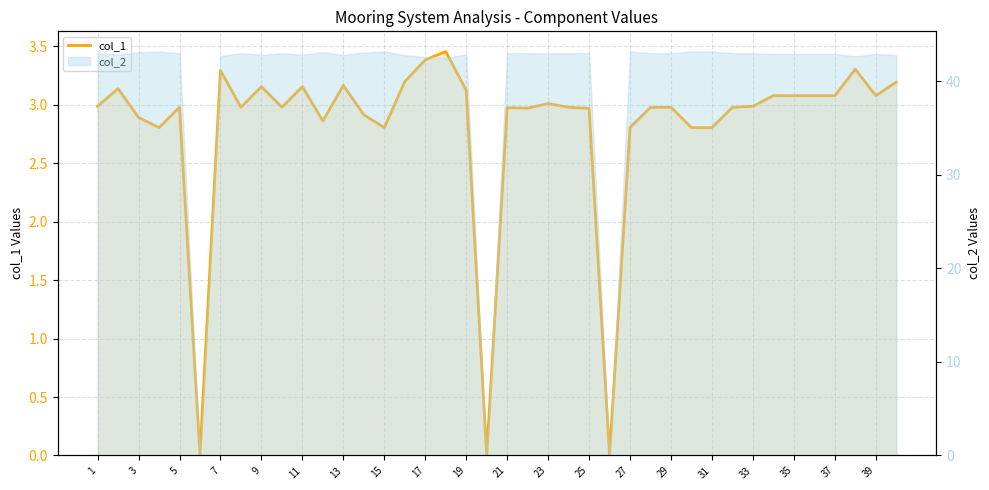

Between 7 and 38, which is larger?

38